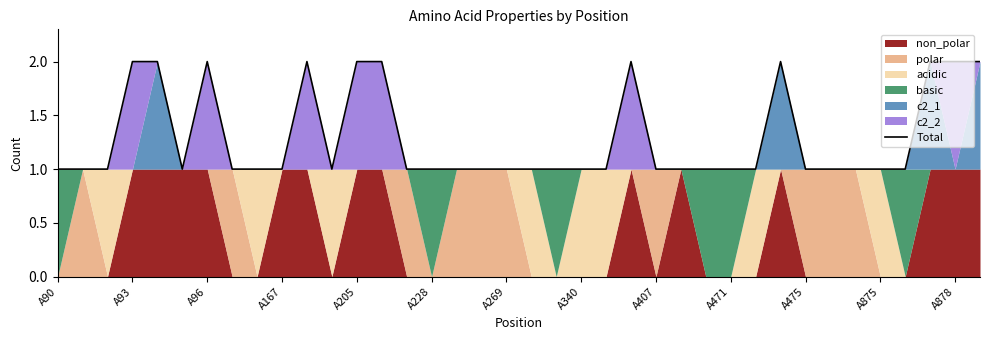

The value of Total at A475 is 1. True or false?

True